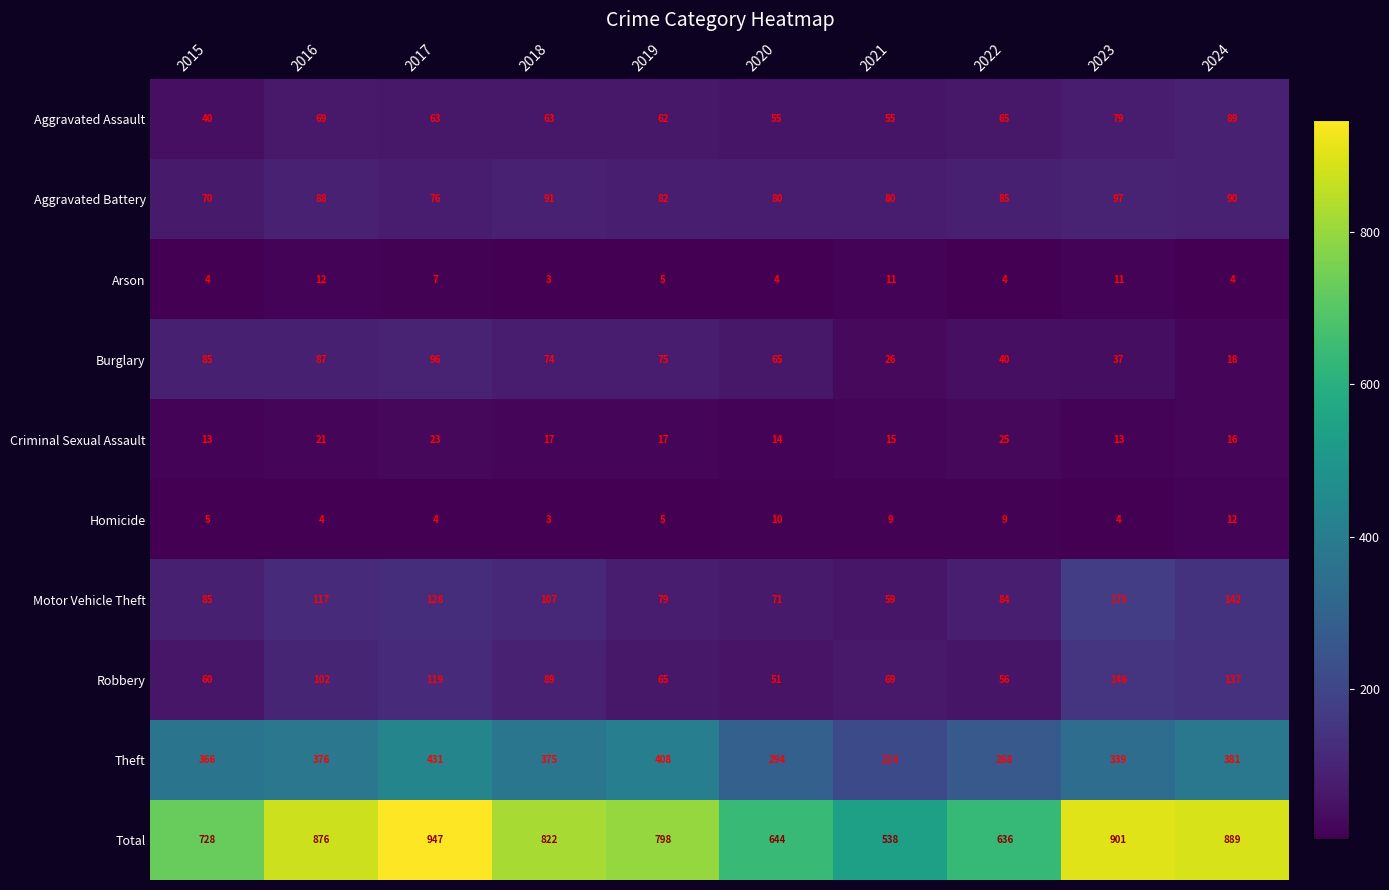

At which category is the sum across all series the highest?

2017